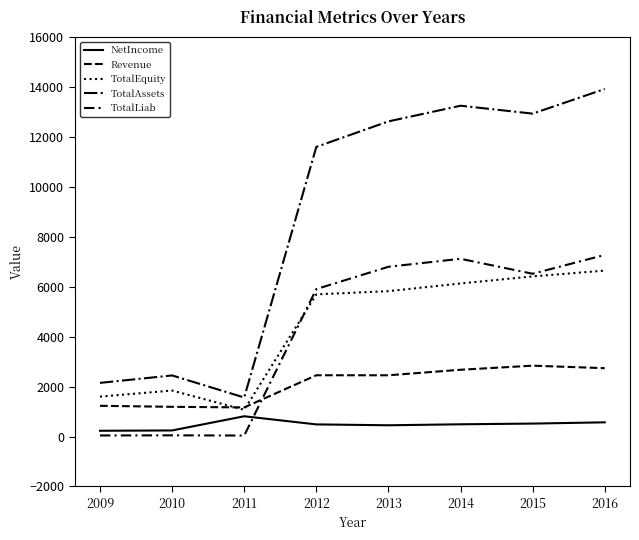

Does the chart display data point markers on the line(s)?

No